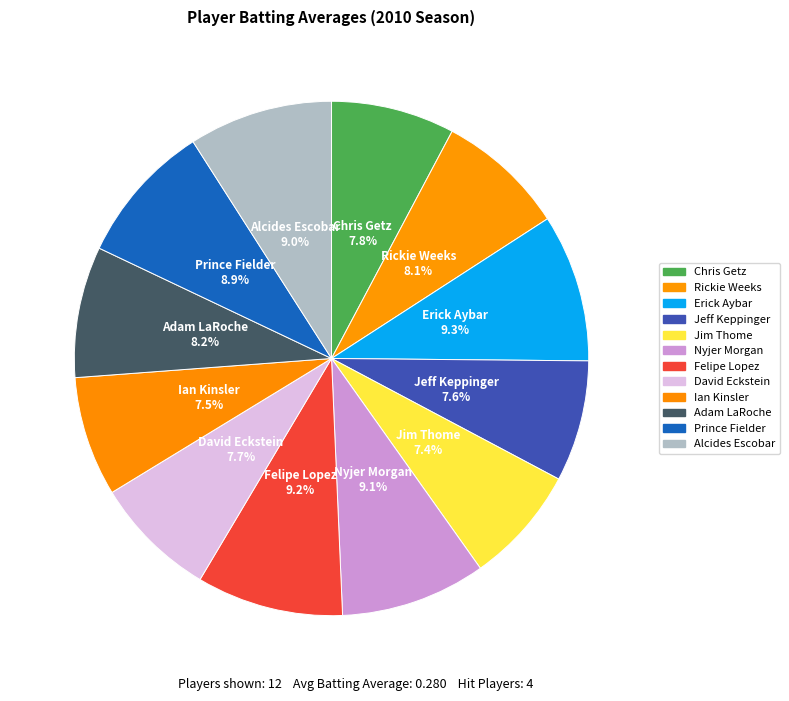

How many segments does this pie chart have?

12